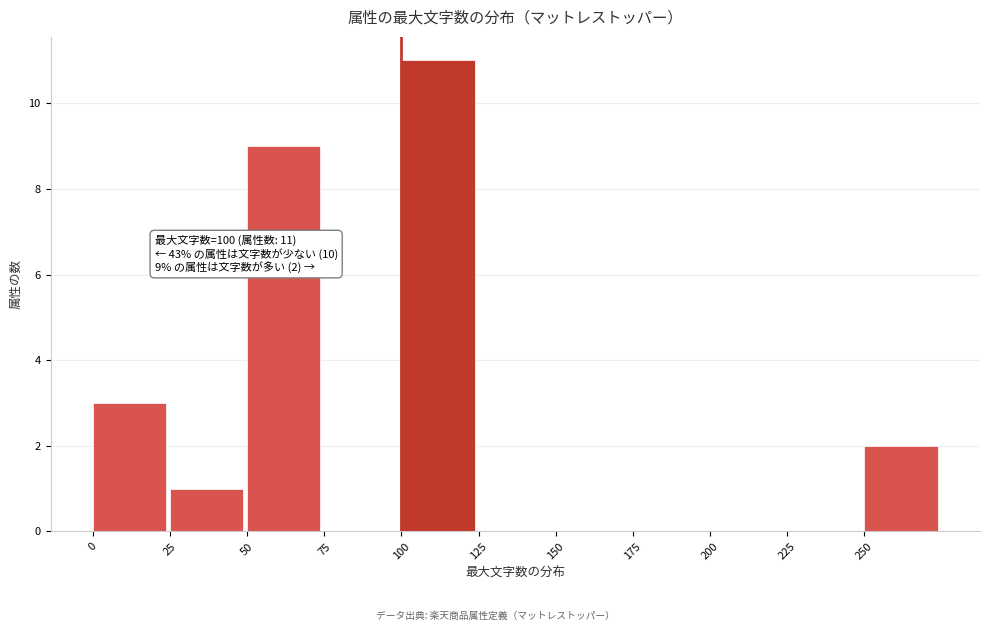

Over which range of the x-axis is the bar tallest?

100 to 125